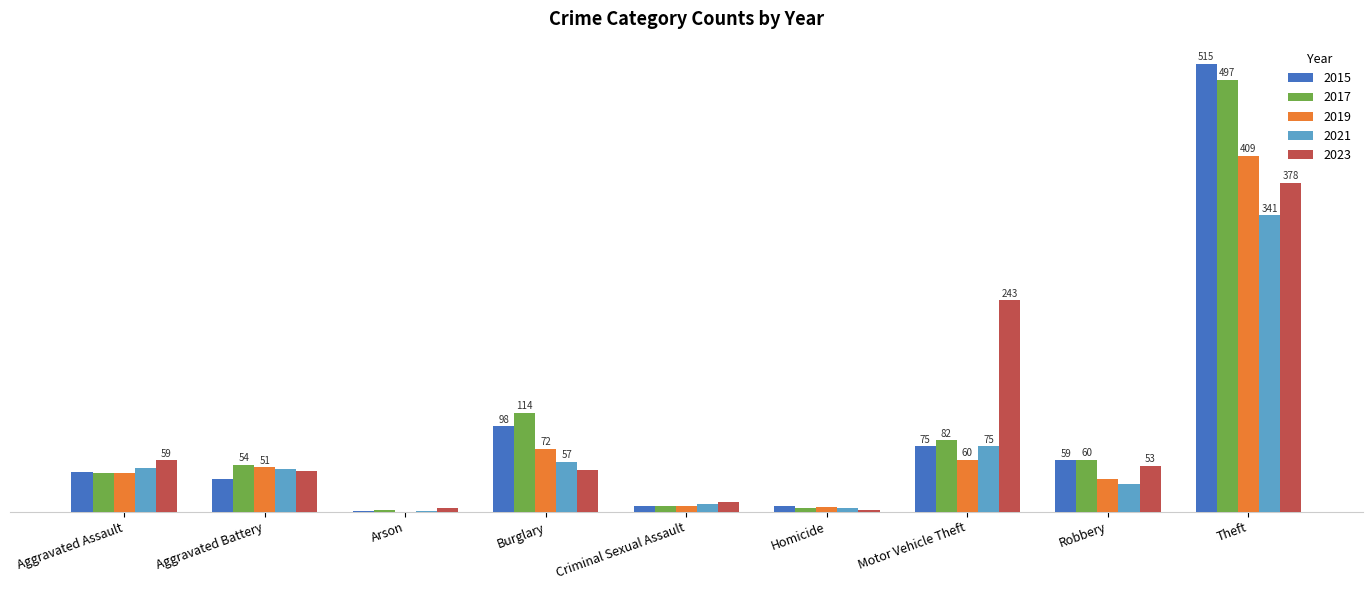

Reading left to right, extract all data points from this chart.

2015: Aggravated Assault=46	Aggravated Battery=38	Arson=1	Burglary=98	Criminal Sexual Assault=7	Homicide=6	Motor Vehicle Theft=75	Robbery=59	Theft=515
2017: Aggravated Assault=44	Aggravated Battery=54	Arson=2	Burglary=114	Criminal Sexual Assault=7	Homicide=4	Motor Vehicle Theft=82	Robbery=60	Theft=497
2019: Aggravated Assault=44	Aggravated Battery=51	Arson=0	Burglary=72	Criminal Sexual Assault=7	Homicide=5	Motor Vehicle Theft=60	Robbery=38	Theft=409
2021: Aggravated Assault=50	Aggravated Battery=49	Arson=1	Burglary=57	Criminal Sexual Assault=9	Homicide=4	Motor Vehicle Theft=75	Robbery=32	Theft=341
2023: Aggravated Assault=59	Aggravated Battery=47	Arson=4	Burglary=48	Criminal Sexual Assault=11	Homicide=2	Motor Vehicle Theft=243	Robbery=53	Theft=378